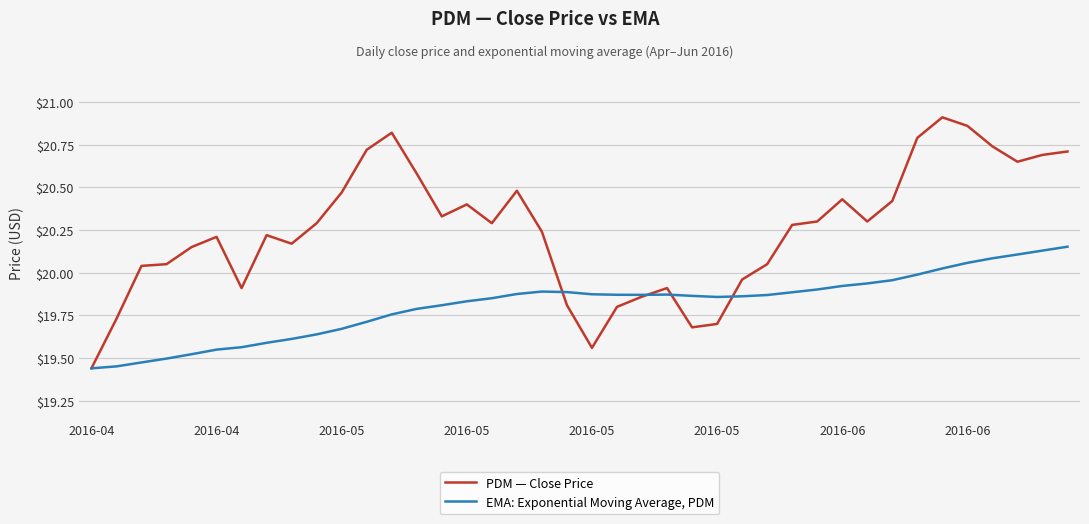

Which series has the largest total across all categories?

PDM — Close Price